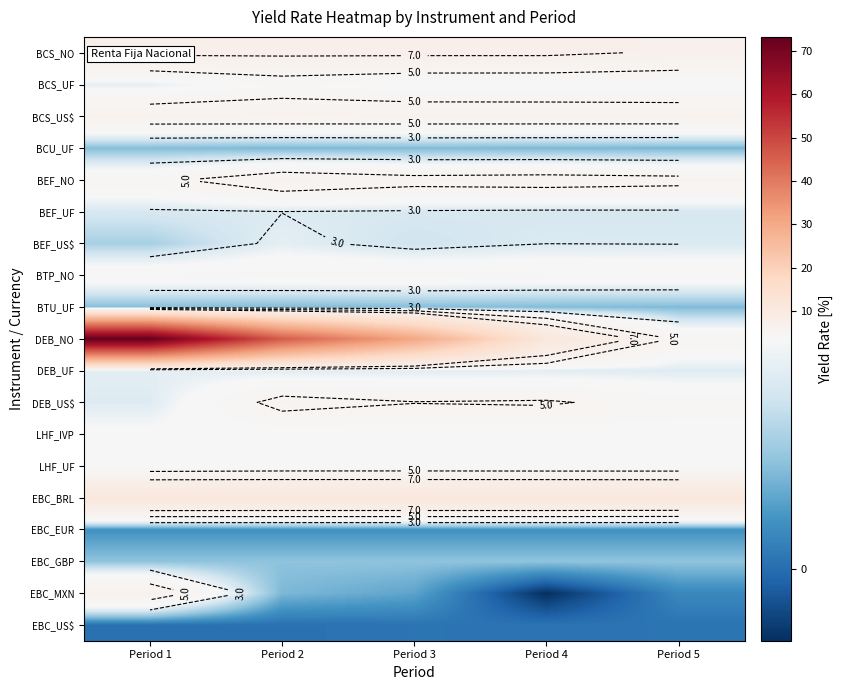

True or false: BCS_NO has a value of 7.3 at Period 4.

True